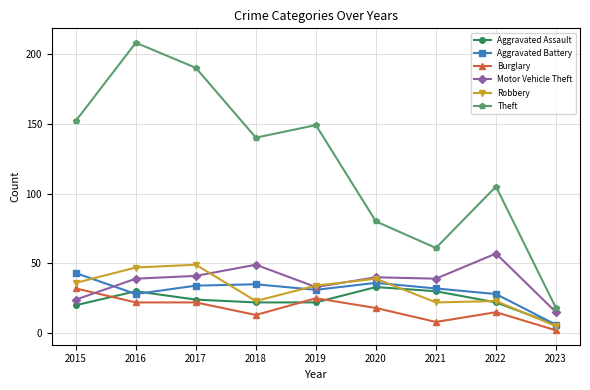

Is the value of Aggravated Battery at 2020 greater than the value of Robbery at 2019?

Yes